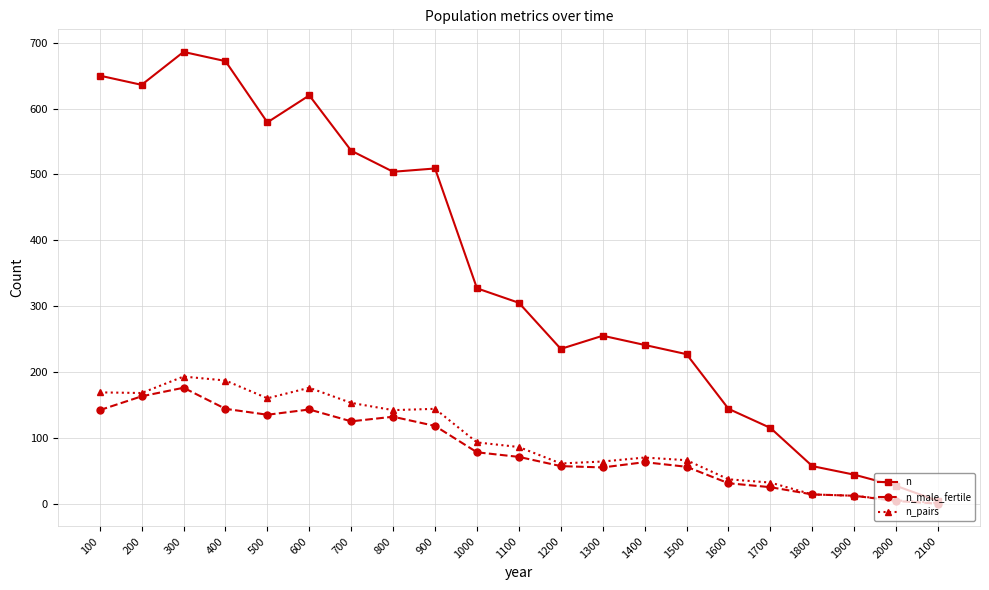

What is the approximate value of n_male_fertile at 1000?

78